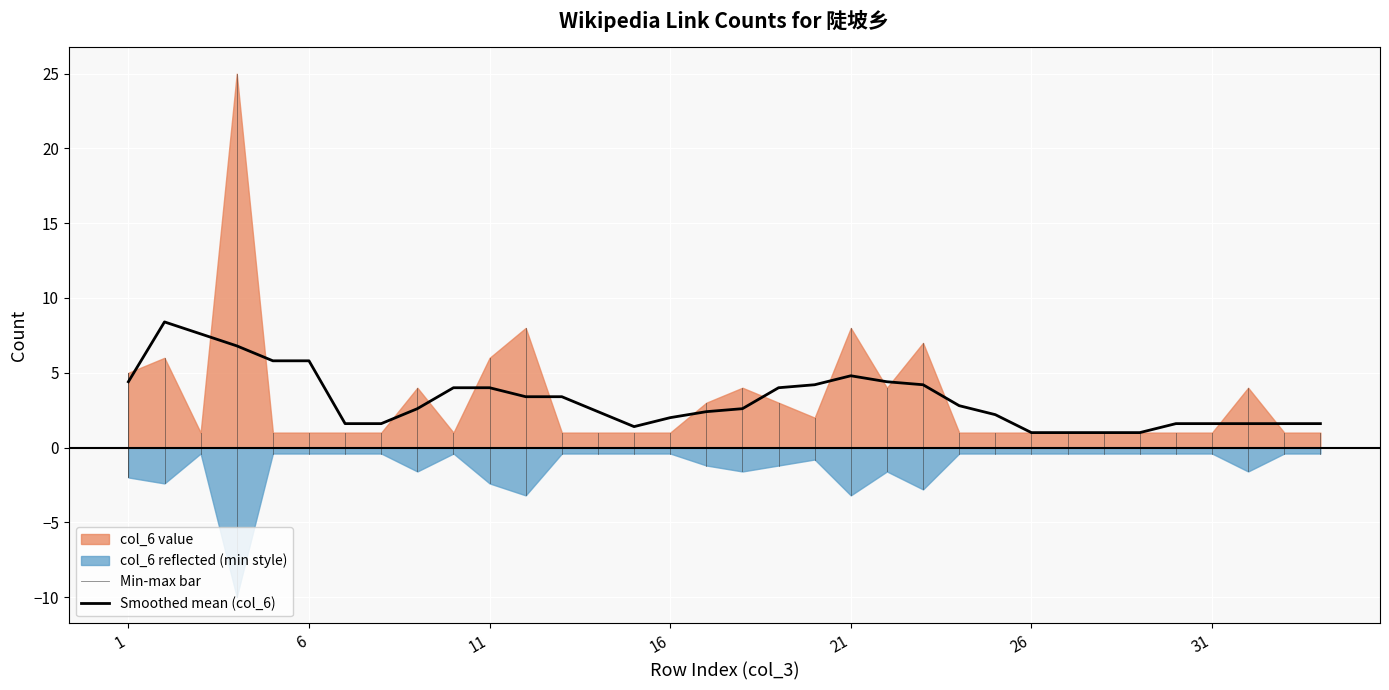

Reading right to left, transcribe all the data shown in this chart.

col_3 (index): 34	33	32	31	30	29	28	27	26	25	24	23	22	21	20	19	18	17	16	15	14	13	12	11	10	9	8	7	6	5	4	3	2	1
col_6 (value): 1	1	4	1	1	1	1	1	1	1	1	7	4	8	2	3	4	3	1	1	1	1	8	6	1	4	1	1	1	1	25	1	6	5